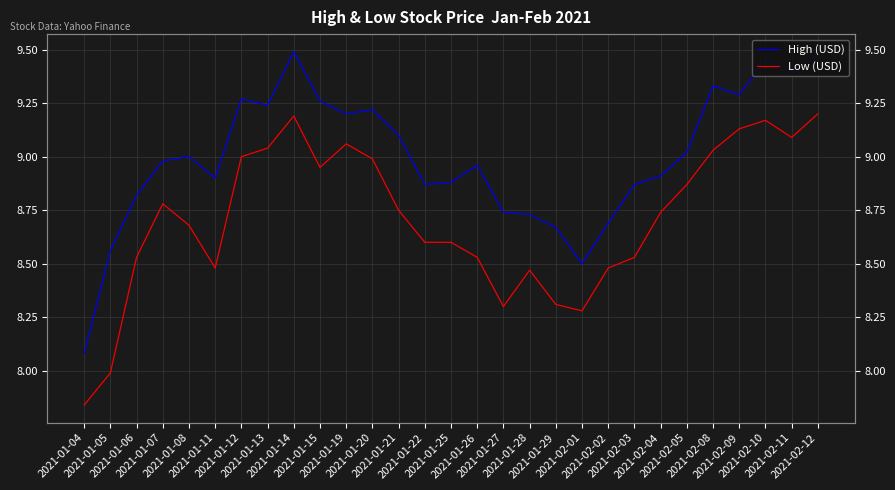

How many lines are shown in the chart?

2